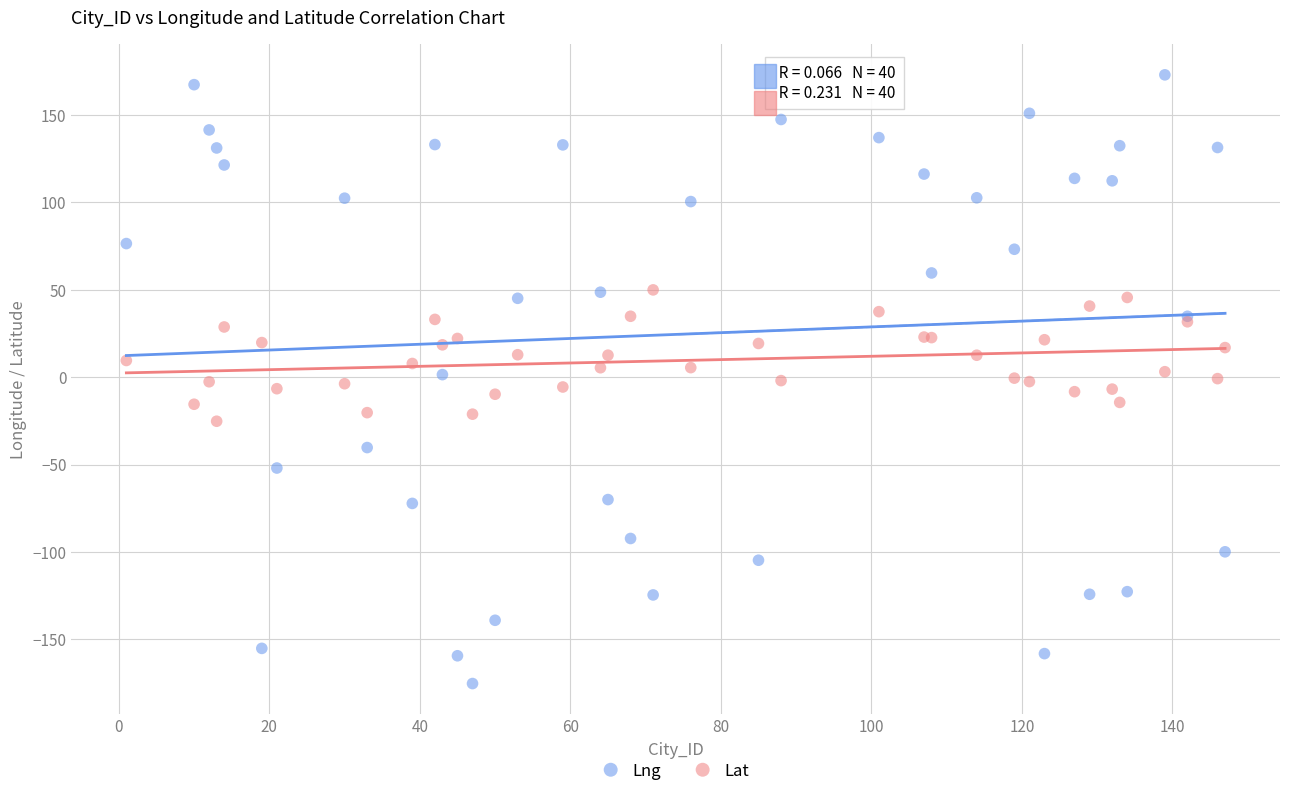

Which series contains the highest Y value?

Lng